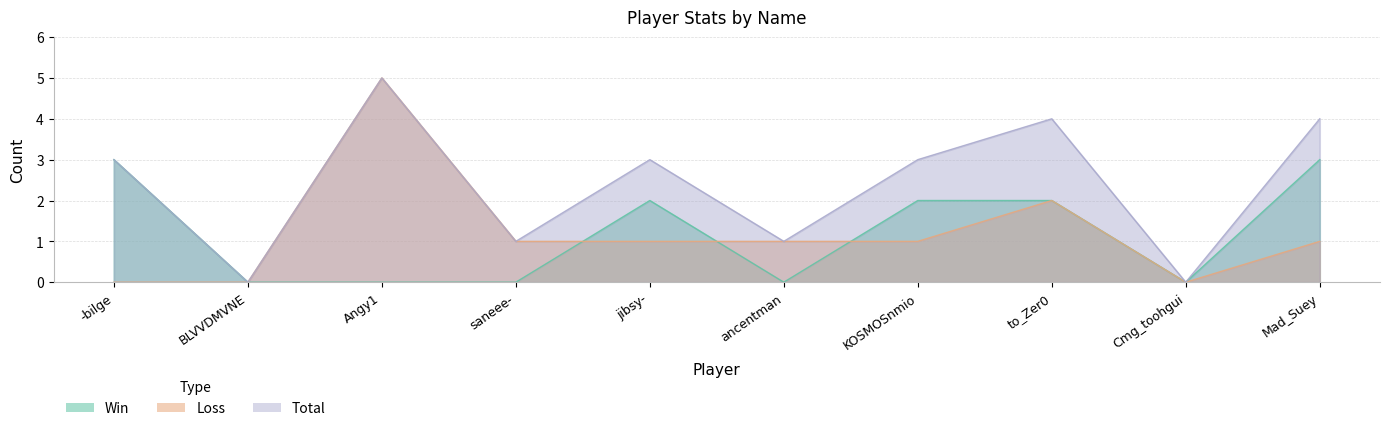

True or false: Loss and Total cross at least once.

False